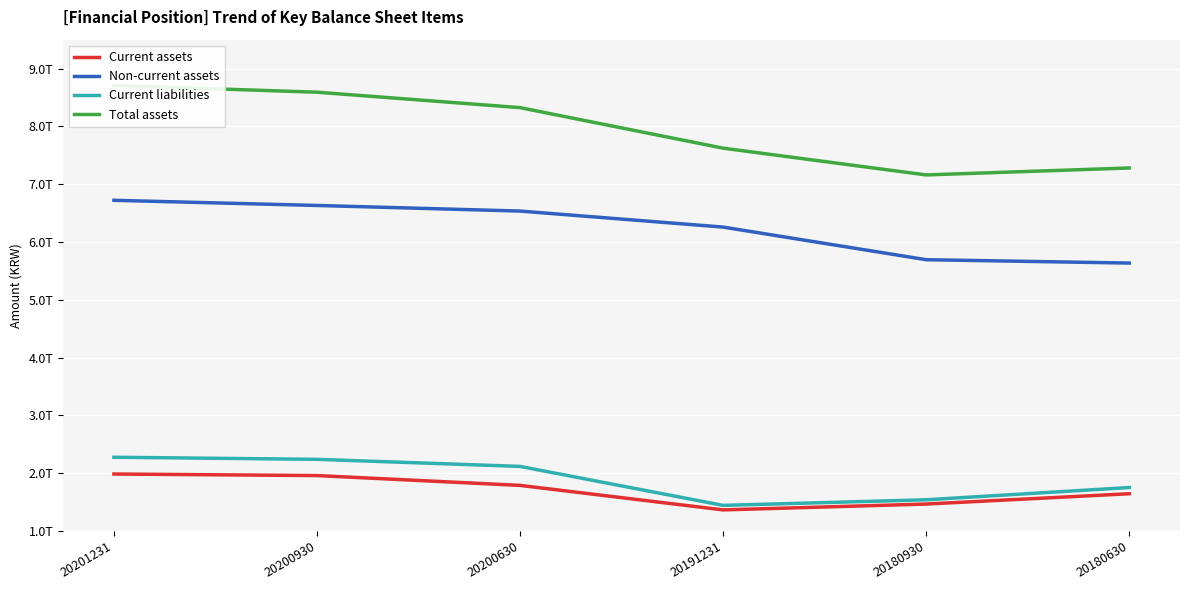

What is the difference between the highest and lowest values at 20180930?

5693461537000